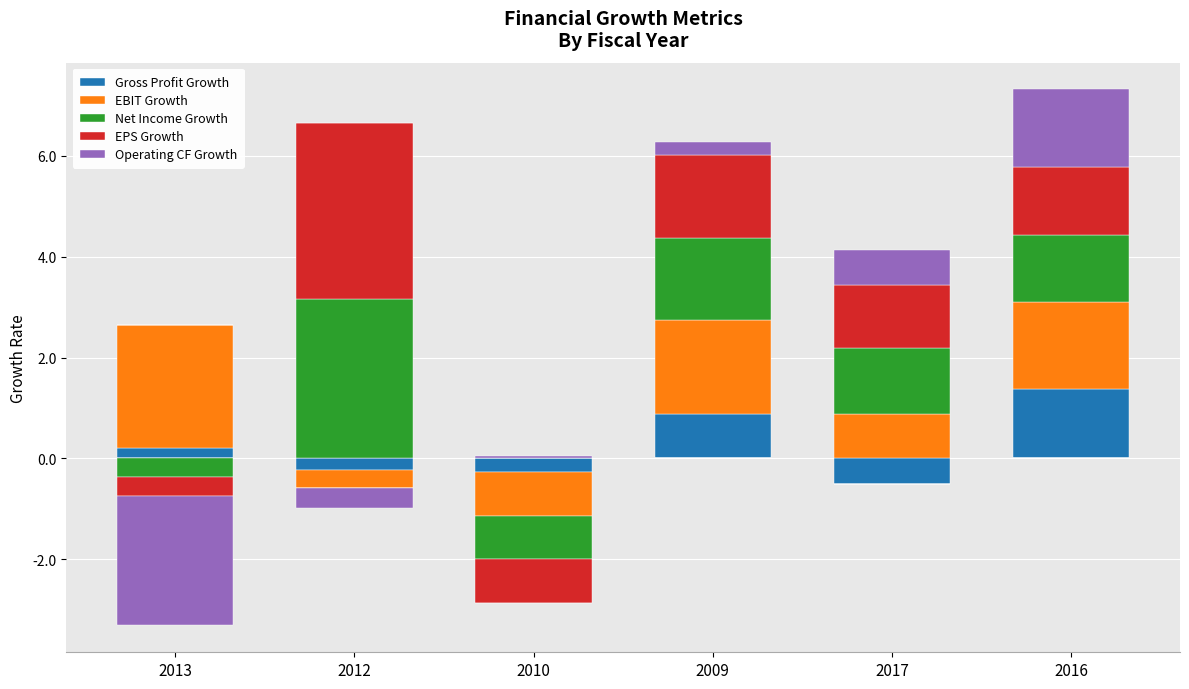

The value of EBIT Growth at 2016 is 1.7. True or false?

True